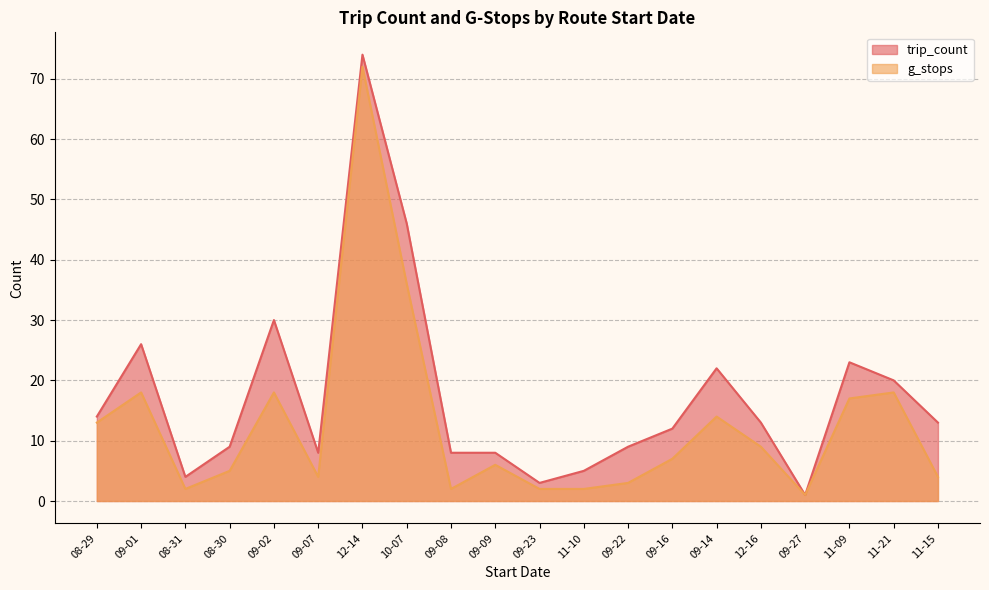

In trip_count, how many points are lower than both neighbors (excluding endpoints)?

4